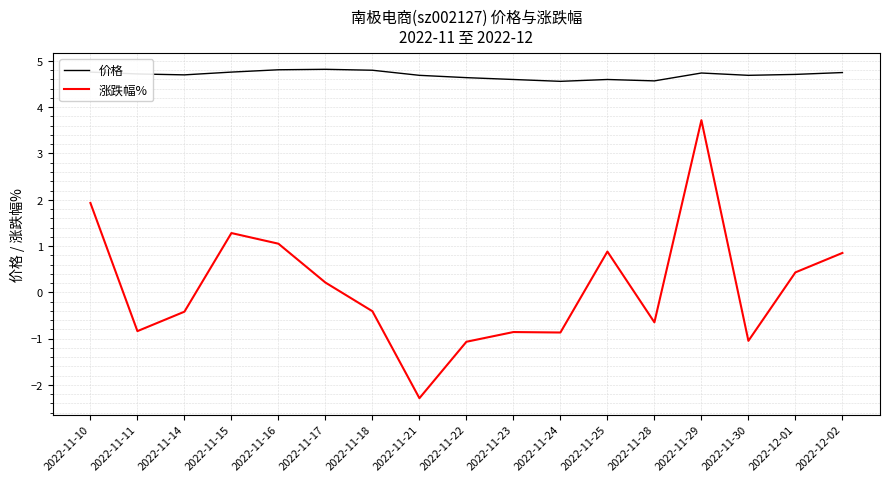

What is the difference between the 涨跌幅% values at 2022-11-24 and 2022-11-29?

4.6